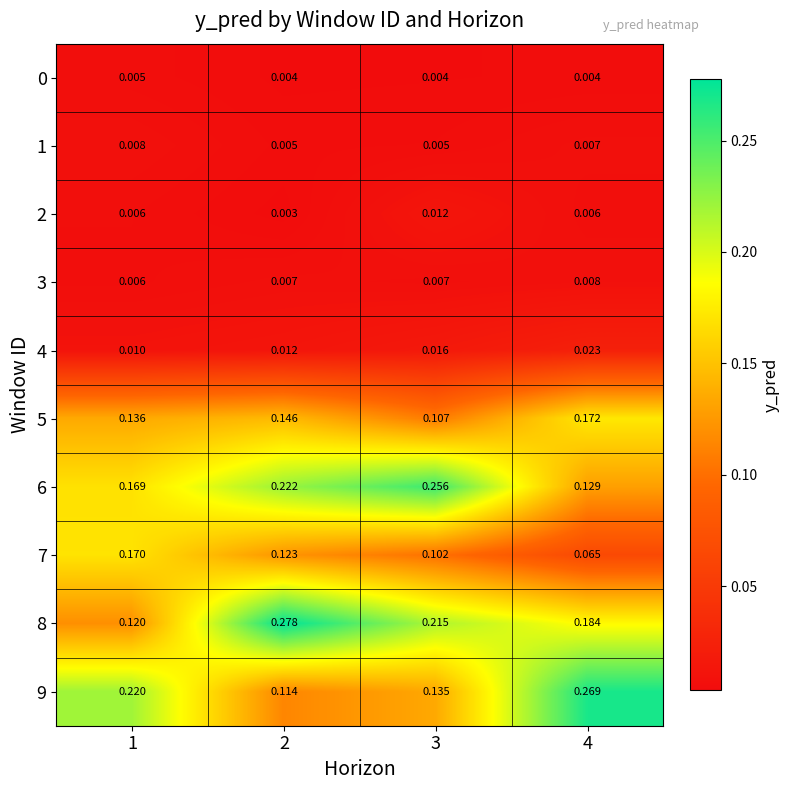

Is the value of 2 at 1 greater than the value of 9 at 2?

No